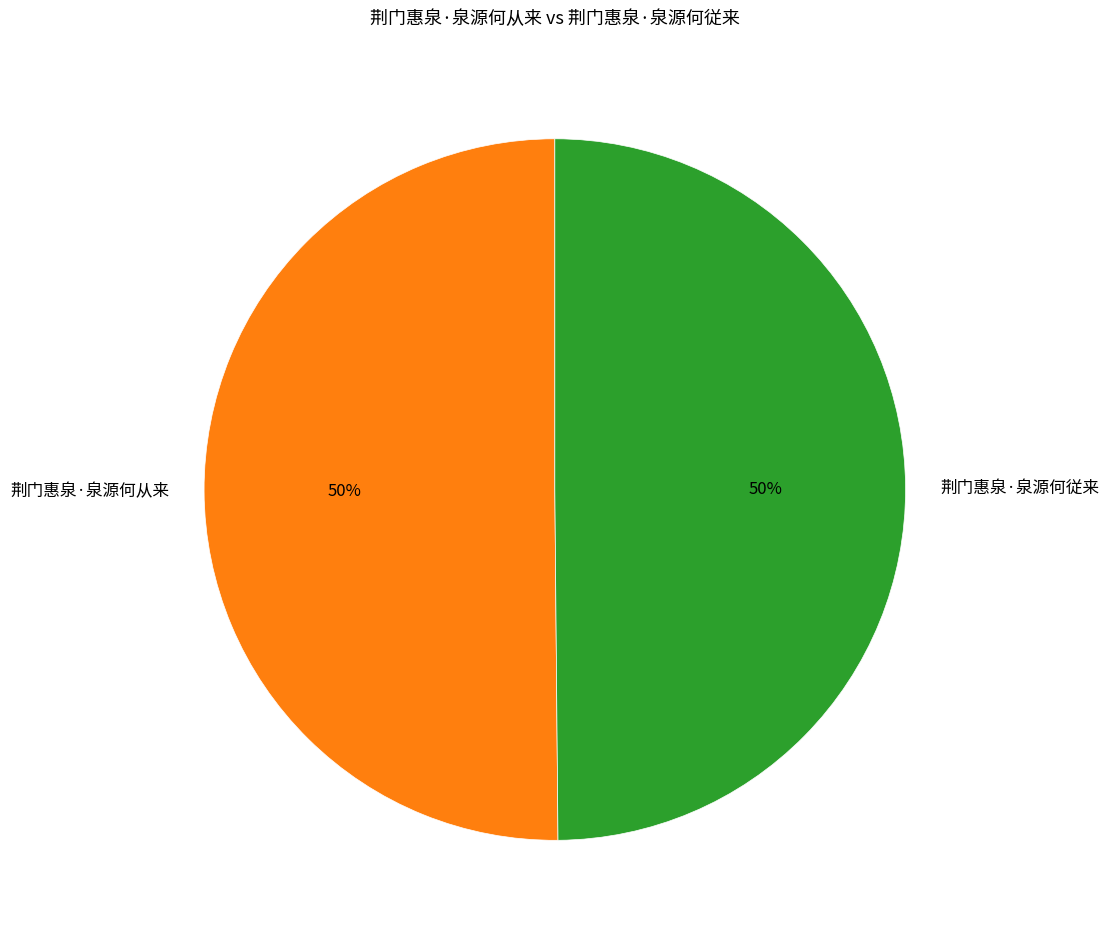

Approximately how many times larger is the value at 荆门惠泉·泉源何从来 compared to 荆门惠泉·泉源何従来?

1.0